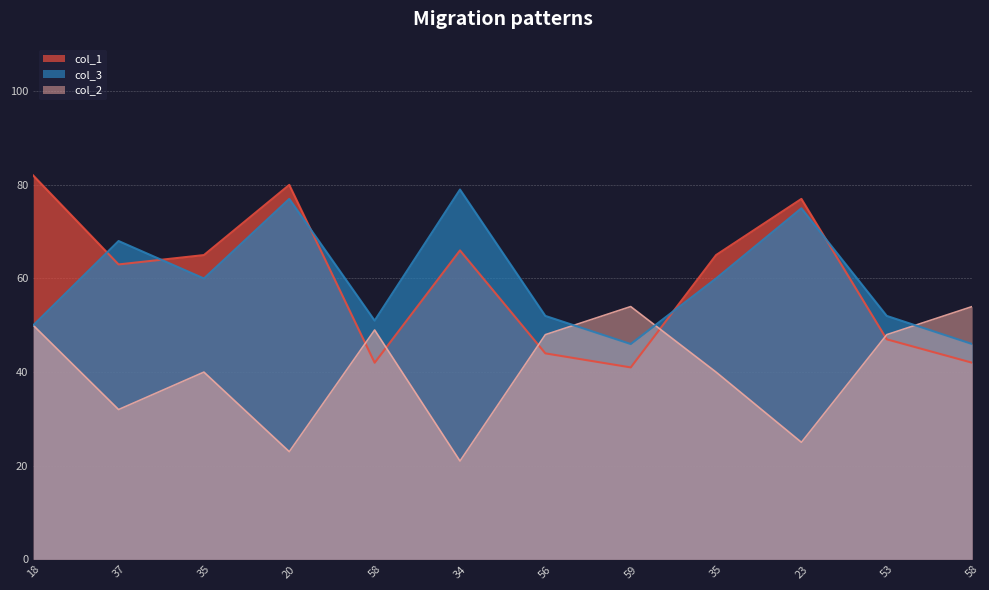

What is the minimum value shown in the chart?

21